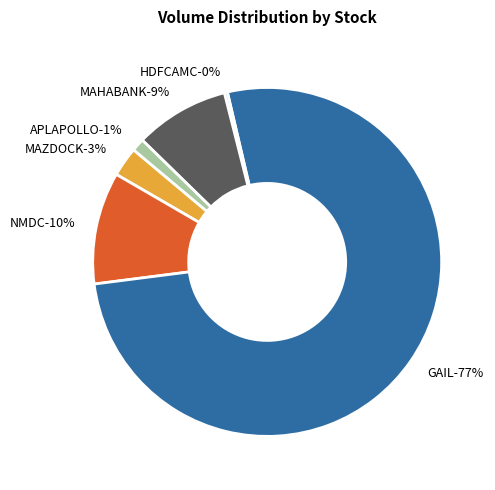

Is GAIL the majority of the pie?

Yes